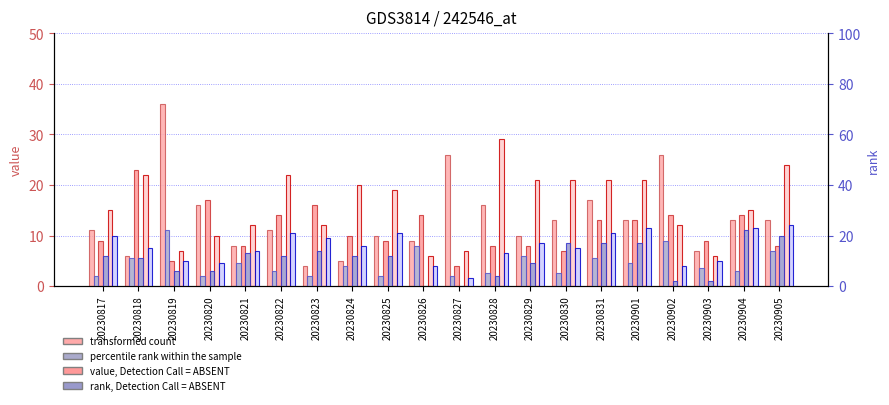

What is the value of the col_7 bar at the 19th from the left?

15